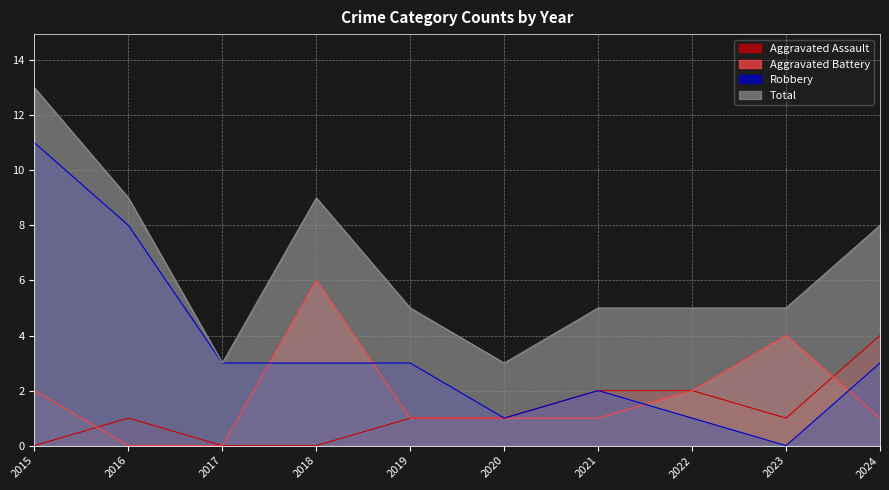

What is the average value of the Total series?

6